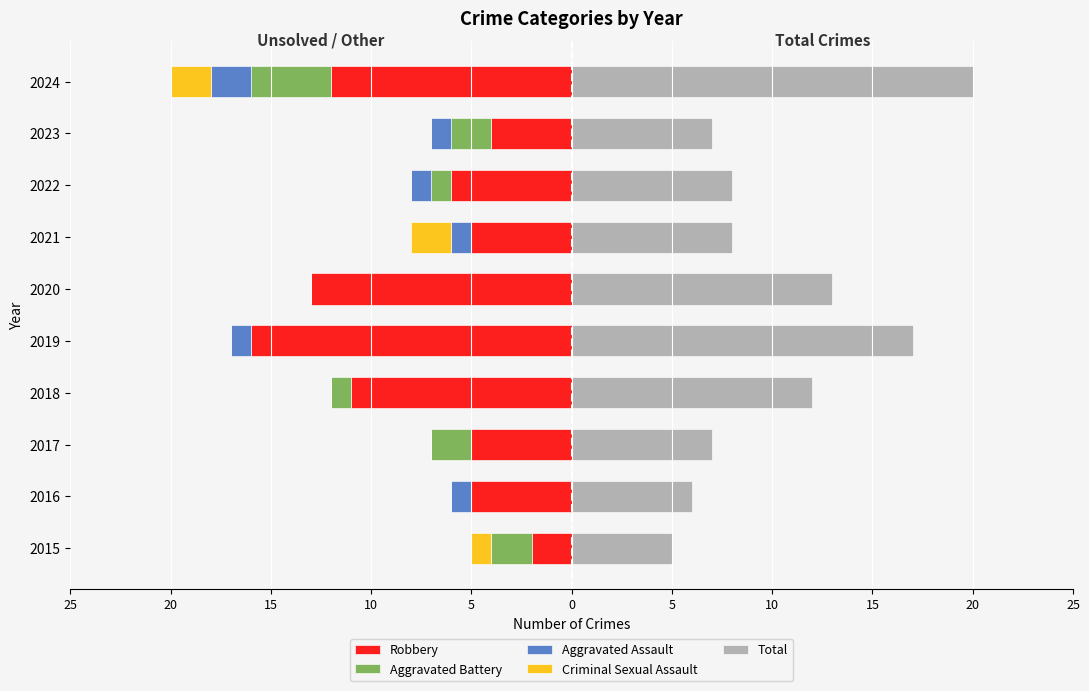

Count the Criminal Sexual Assault values in the range -1 to 0.

8